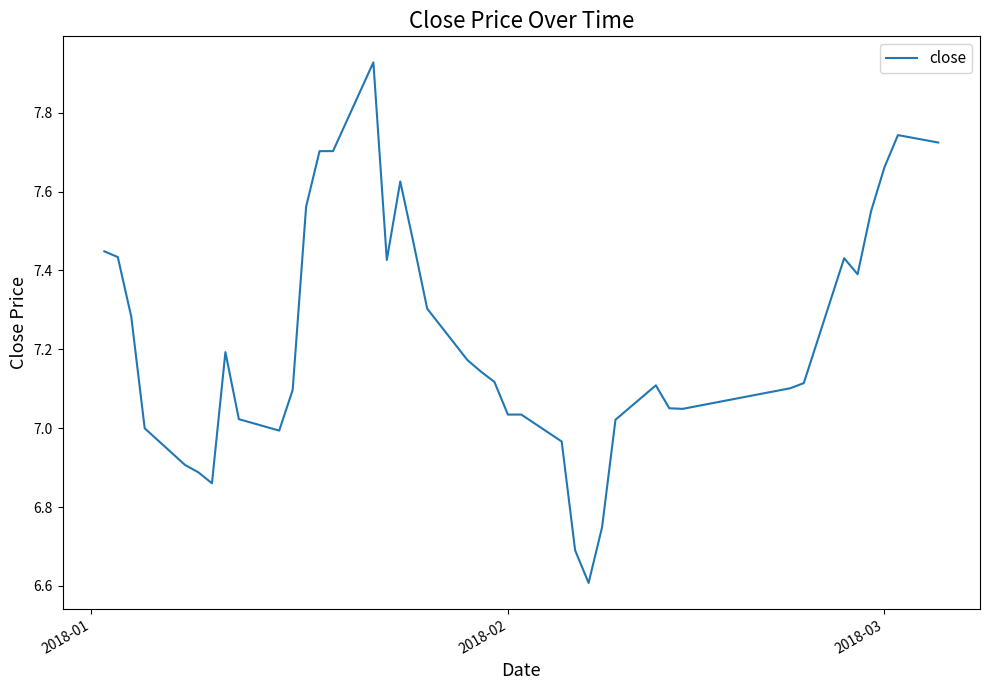

What is the smallest value displayed?

6.6